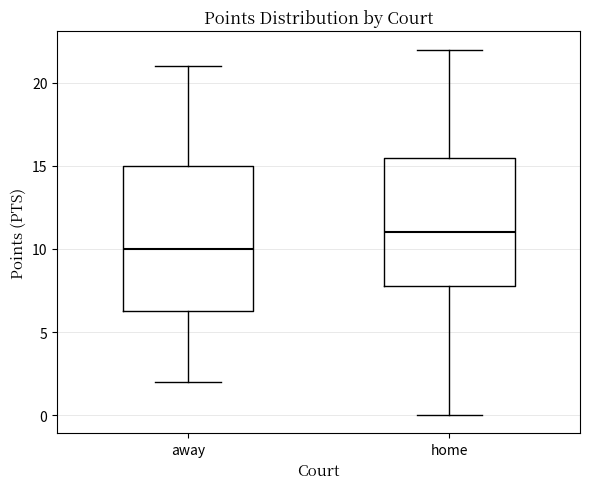

Which box is the tallest, from its lower edge to its upper edge?

away